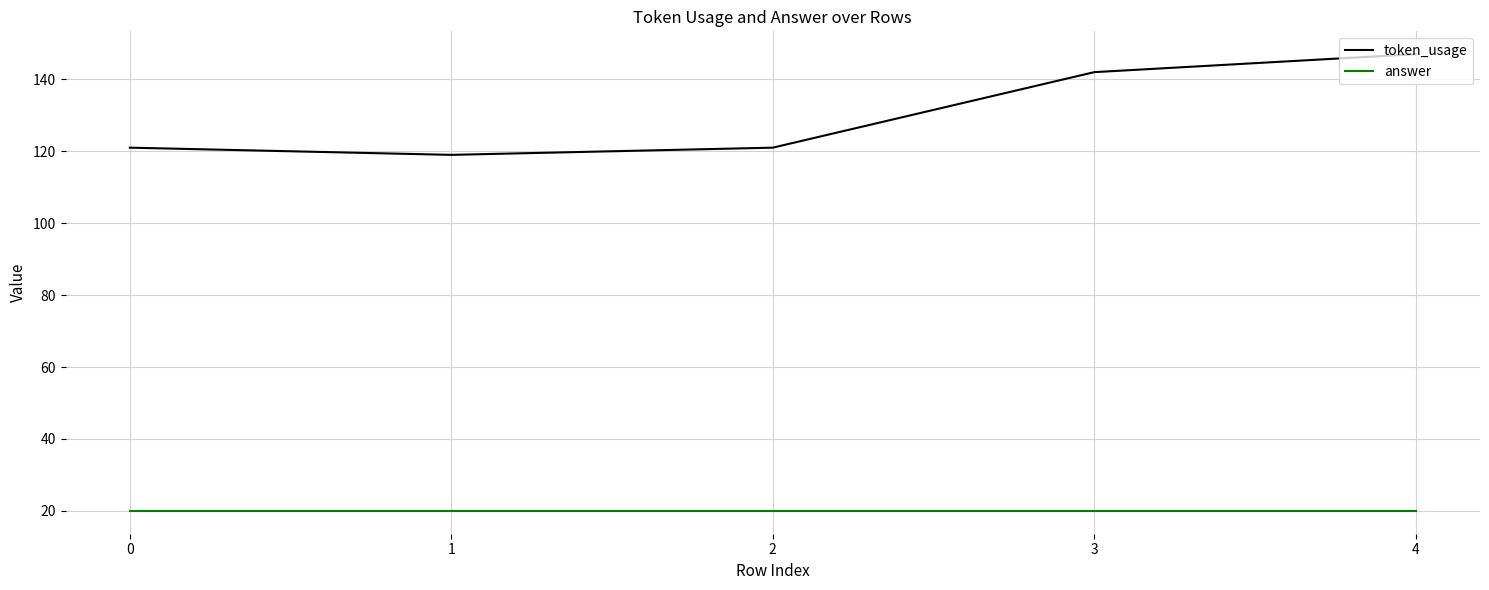

True or false: token_usage and answer cross at least once.

False